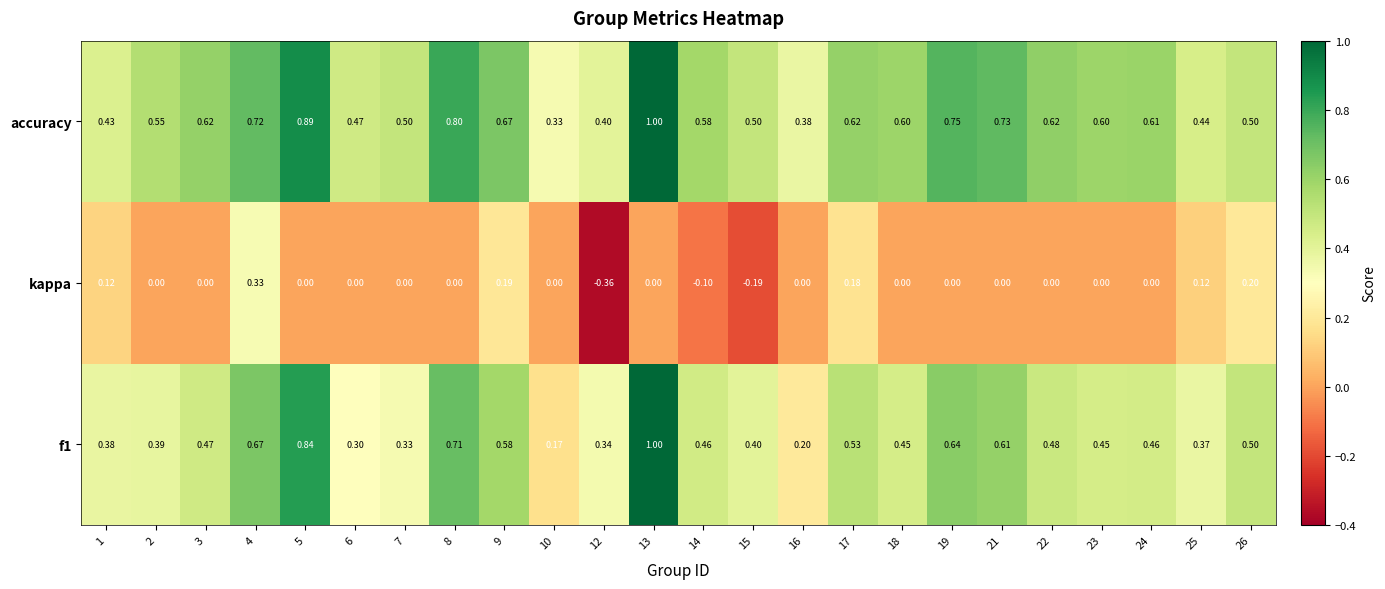

Which series has the largest range (max minus min)?

f1